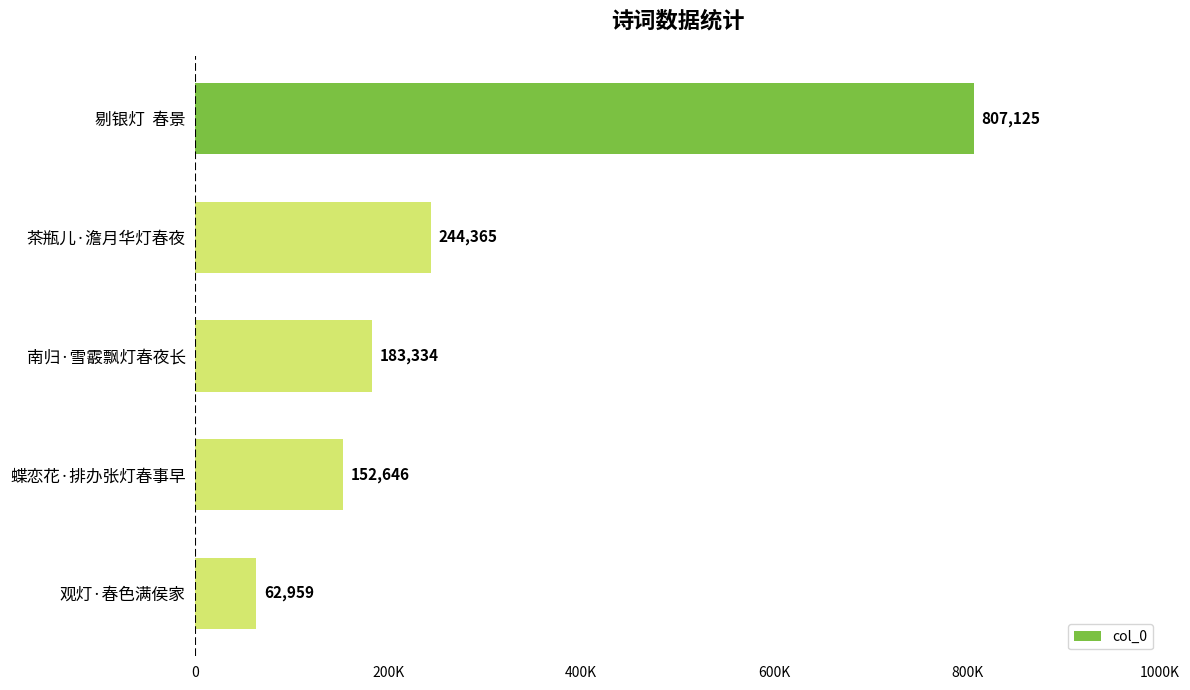

What is the smallest value displayed?

62959